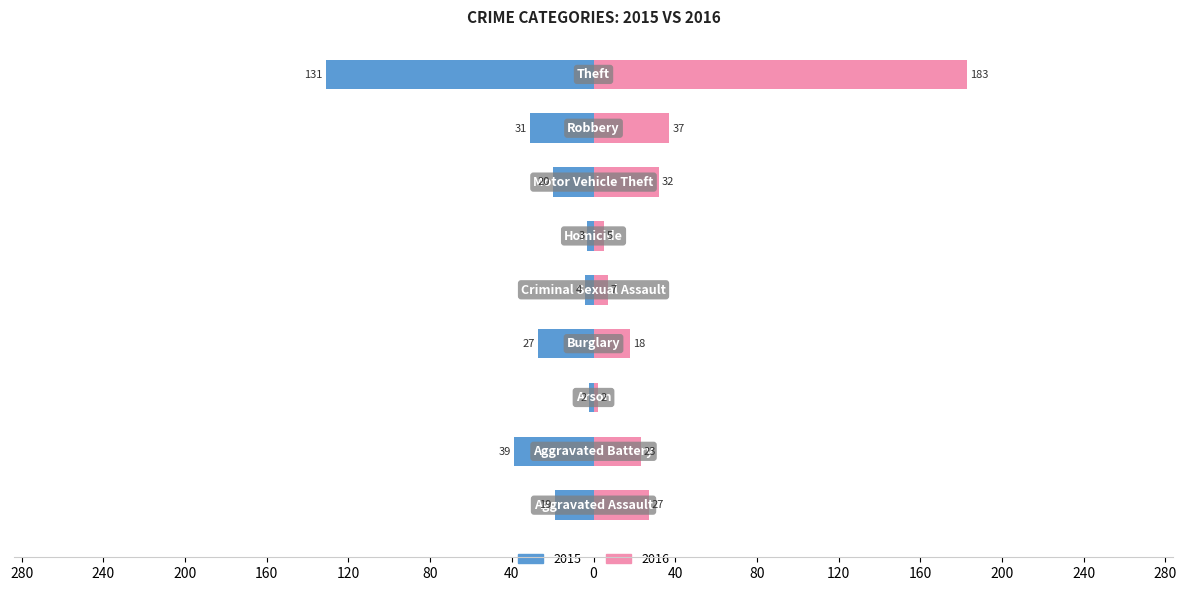

Which category has the lowest value in the 2016 series?

2